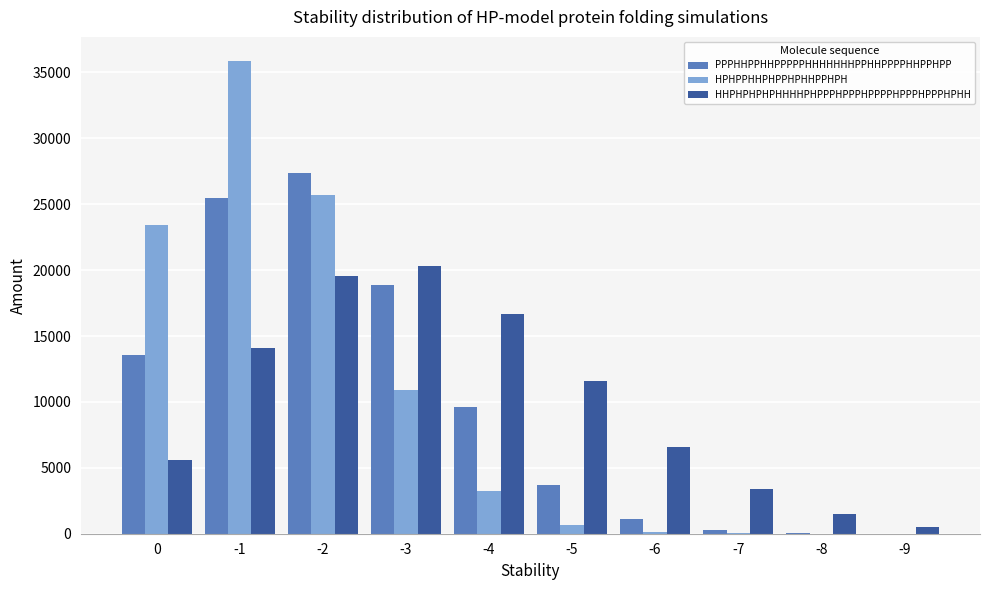

Where does the HHPHPHPHPHHHHPHPPPHPPPHPPPPHPPPHPPPHPHH series first go above 11604?

-1